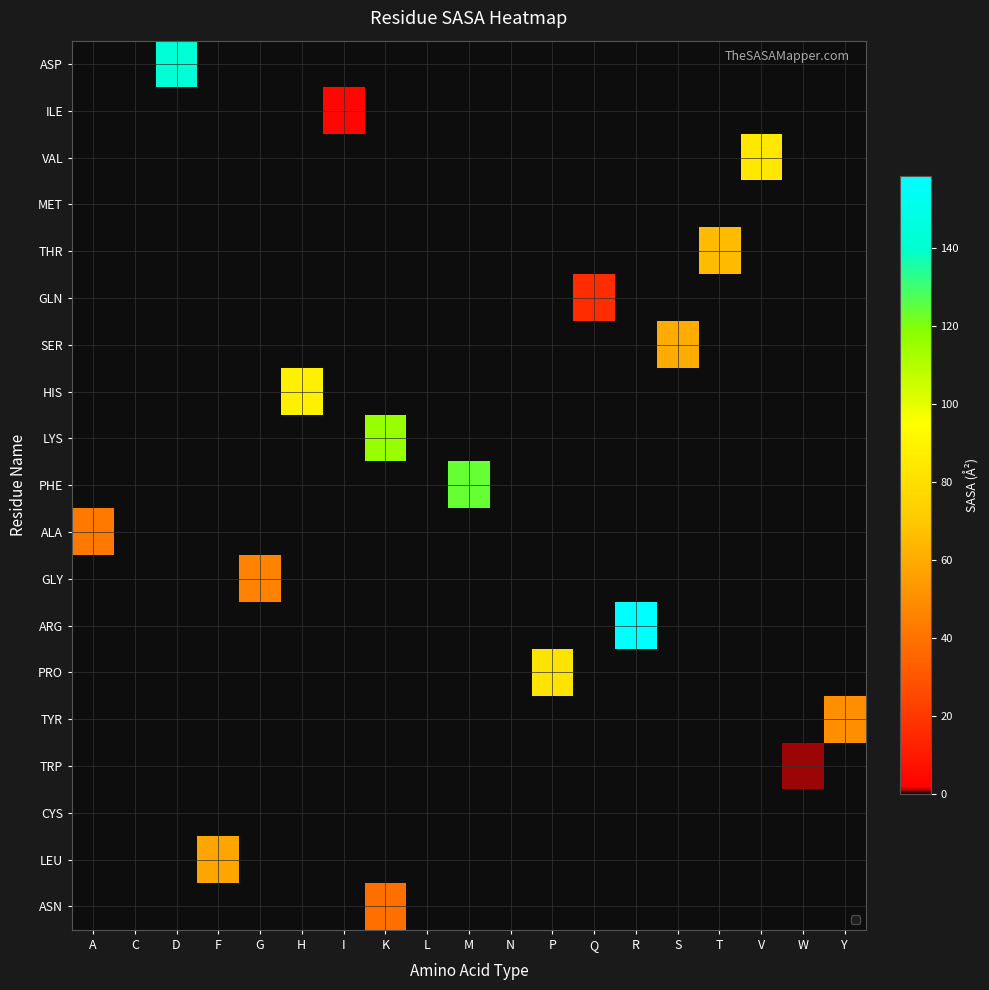

Which label corresponds to the smallest value in the chart?

A